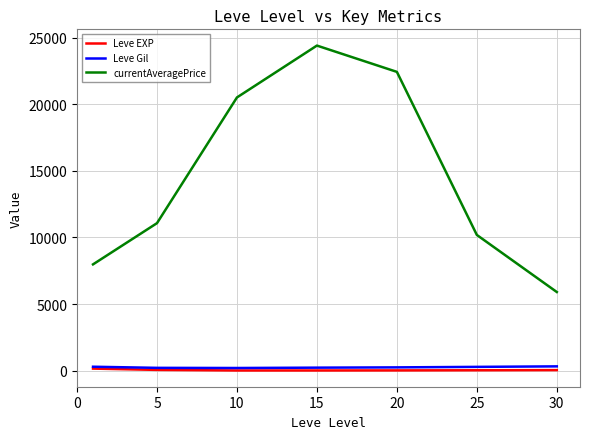

How many values in the Leve EXP series exceed 30?

4